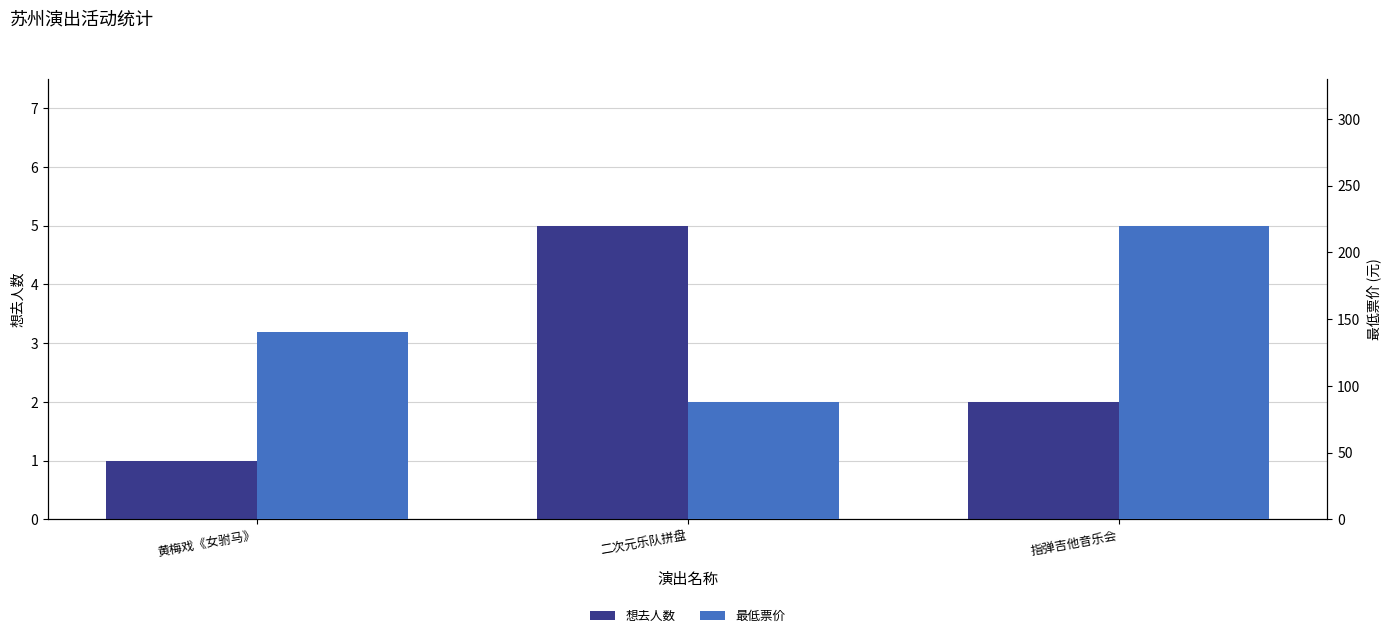

Between 指弹吉他音乐会 and 二次元乐队拼盘, which is larger?

二次元乐队拼盘